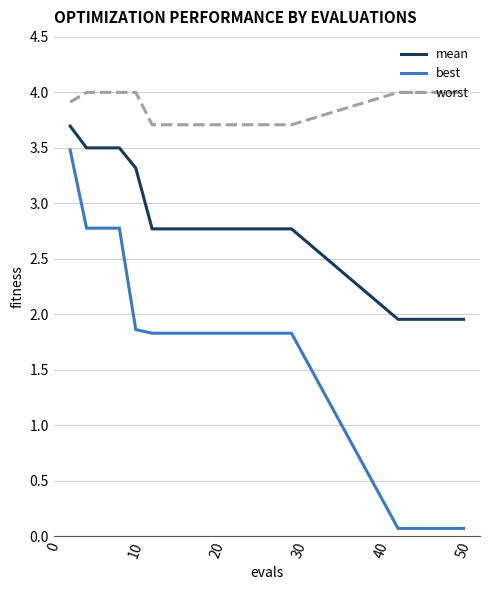

Which series has the largest range (max minus min)?

best